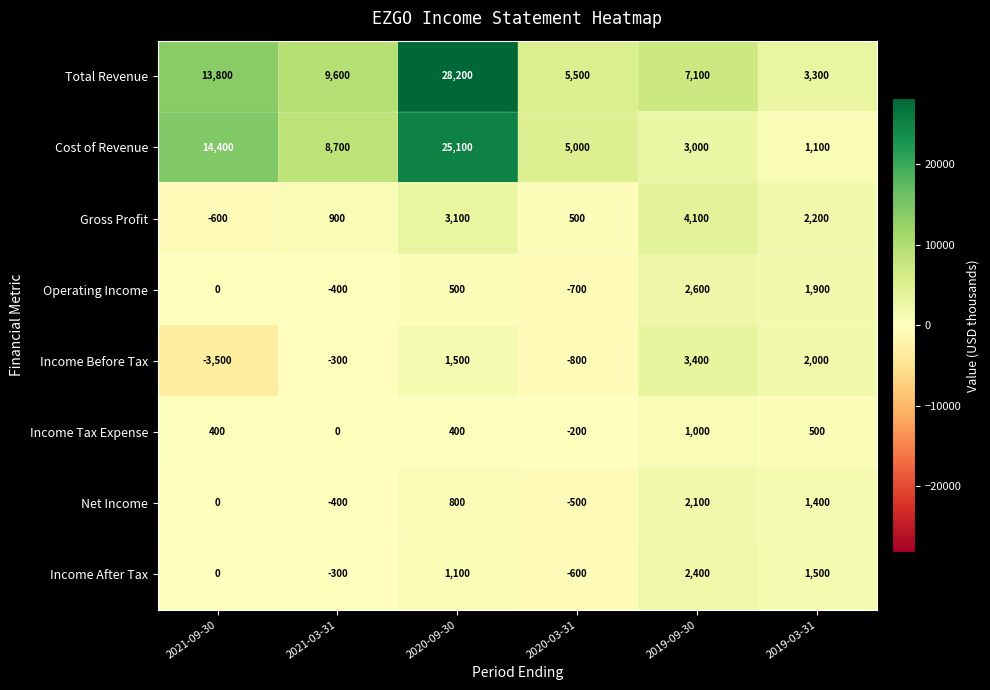

At which category does the chart reach its peak across all series?

2020-09-30